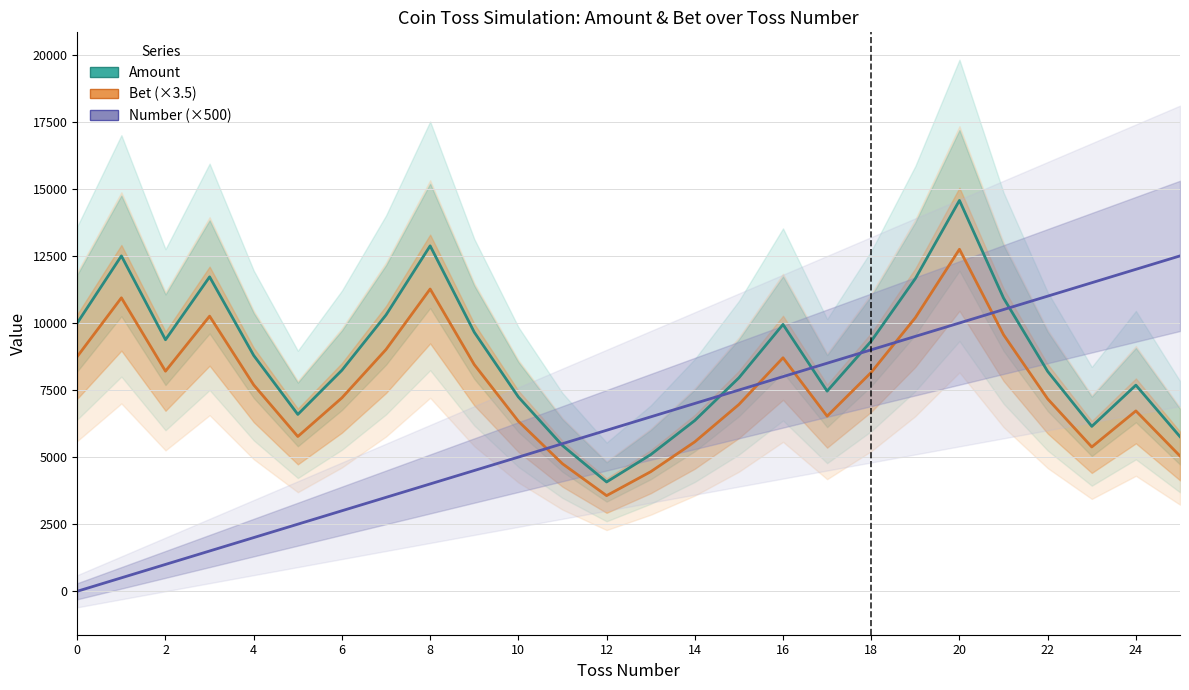

True or false: Number (×500) has a value of 3200.5 at 4.

False